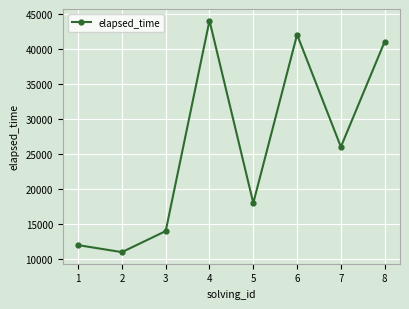

Rank the categories by value from highest to lowest.

4, 6, 8, 7, 5, 3, 1, 2